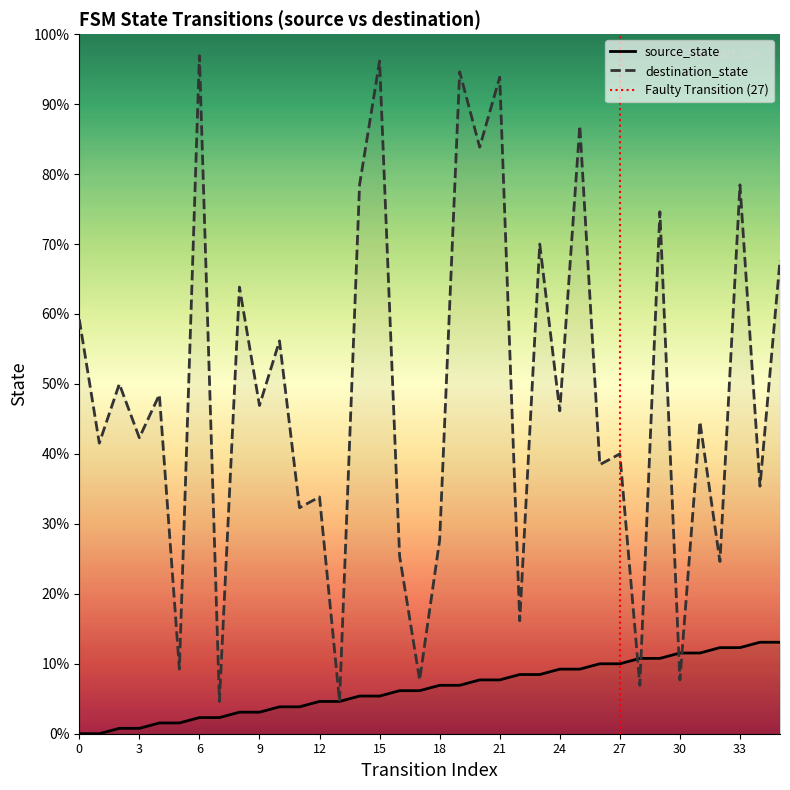

Which series changed the most between 11 and 15?

destination_state